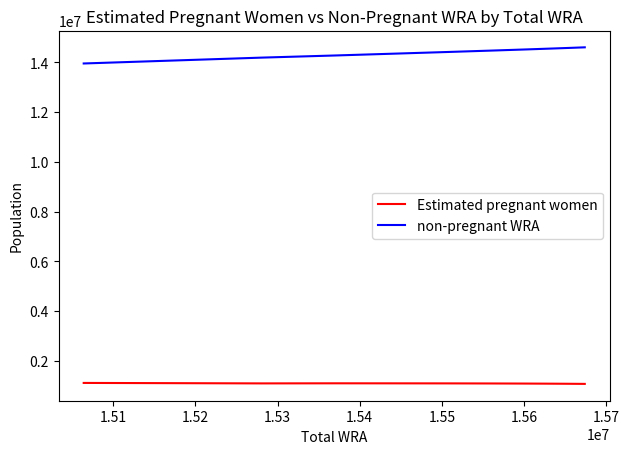

How many series are shown in this chart?

2